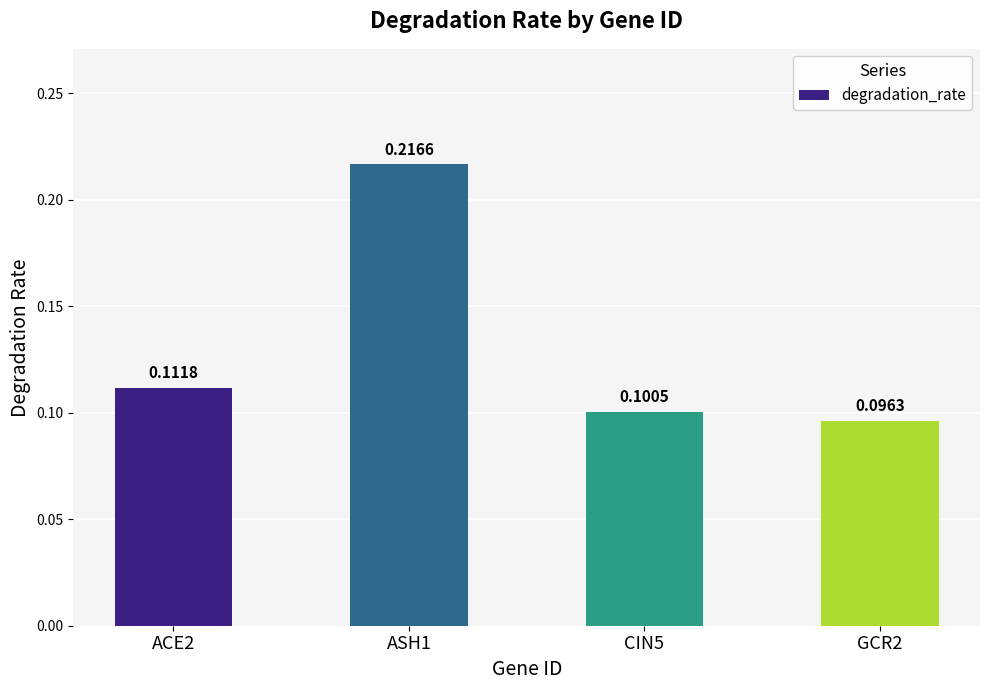

What is the sum of the values at ASH1 and CIN5?

0.3